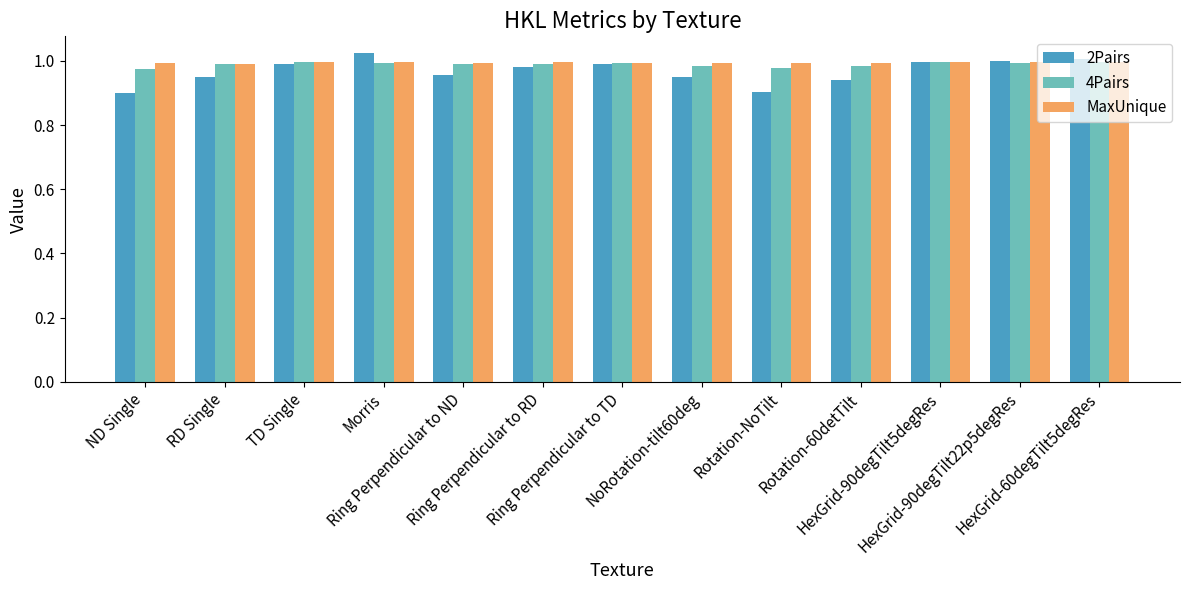

What is the sum of all 2Pairs values?

12.6